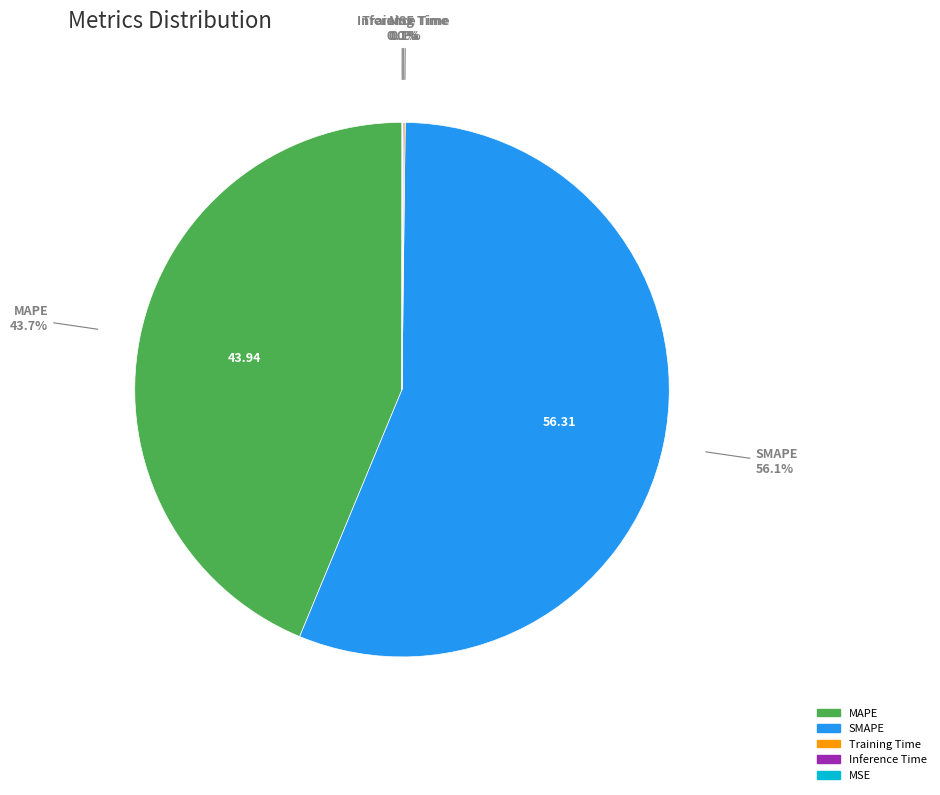

What is the largest slice in the pie chart?

SMAPE